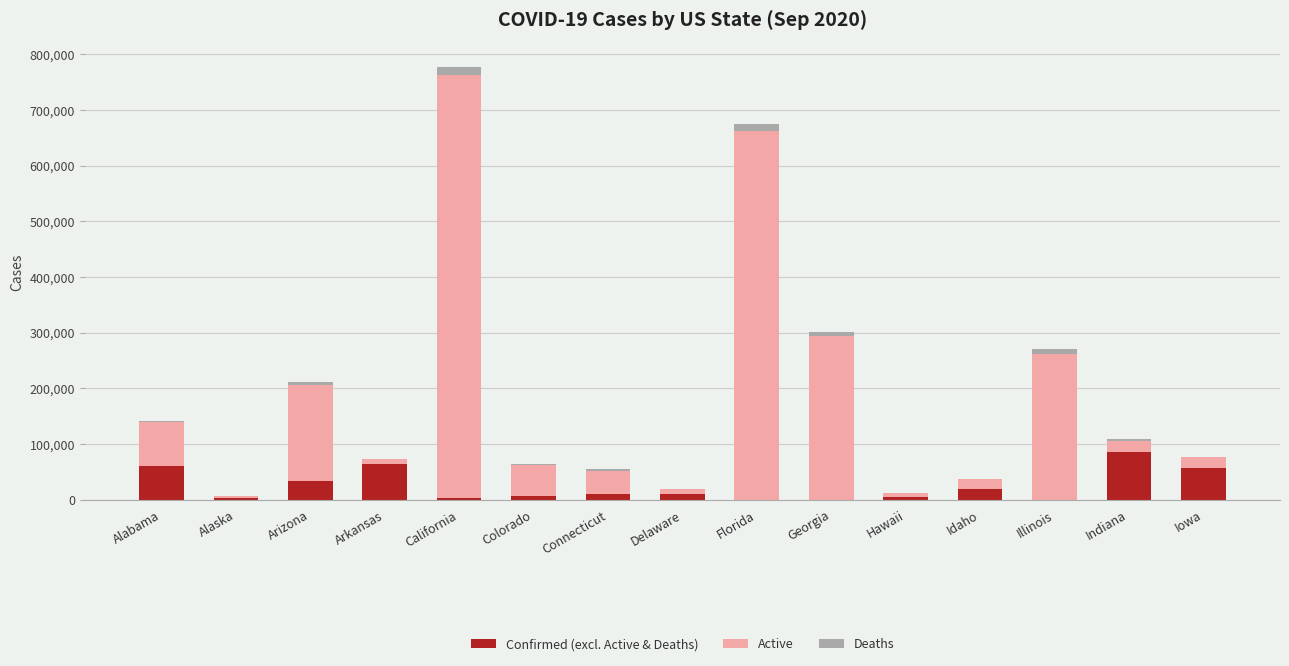

What are all the series names shown in the legend?

Confirmed (excl. Active & Deaths), Active, Deaths